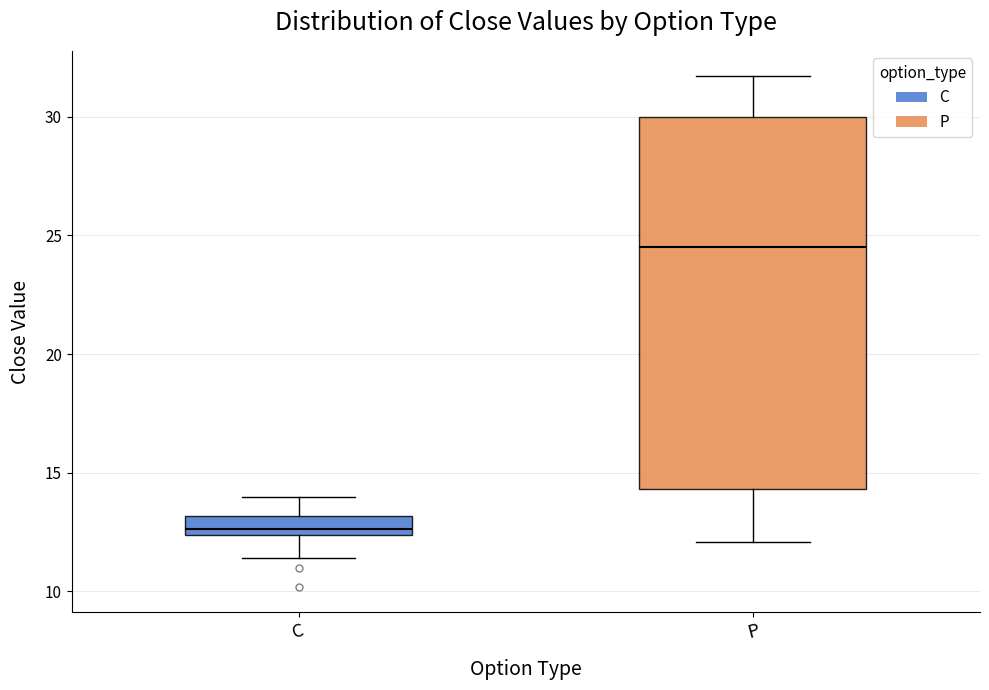

Where does the lower whisker of the box for C end on the y-axis? The values are not printed on the chart, so give them approximately, as read against the axis.

11.5